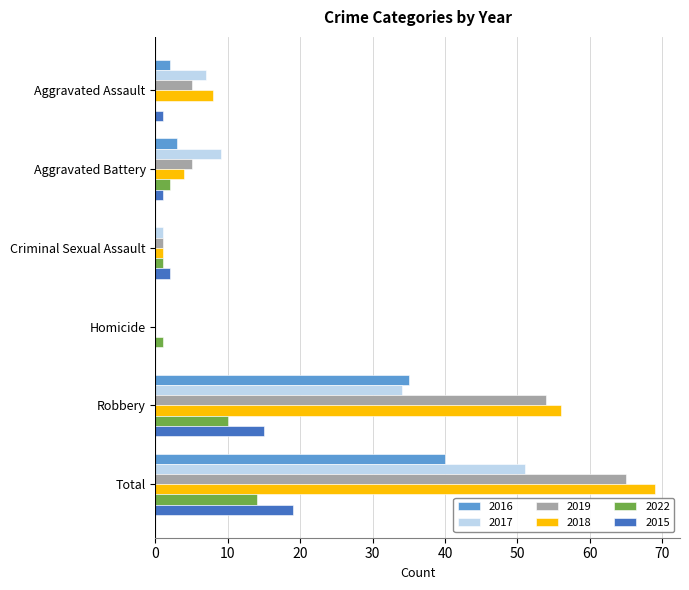

Is it true that 2016 equals 3 at Aggravated Battery?

True